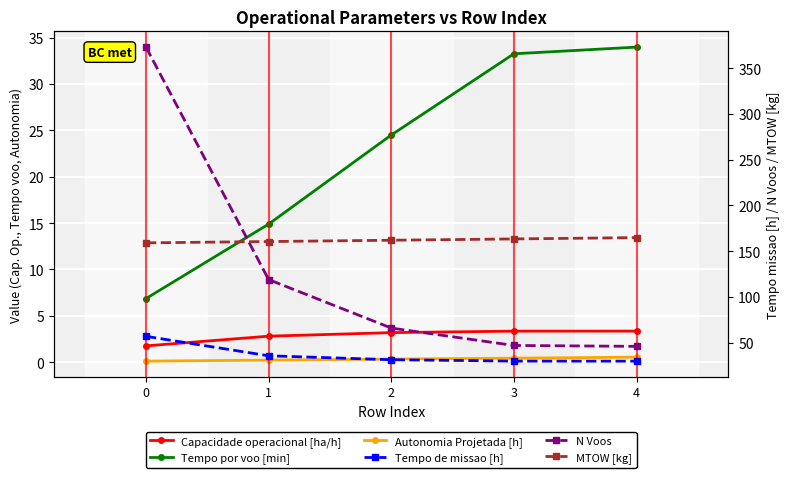

Is it true that N Voos equals 86.0 at 2?

False